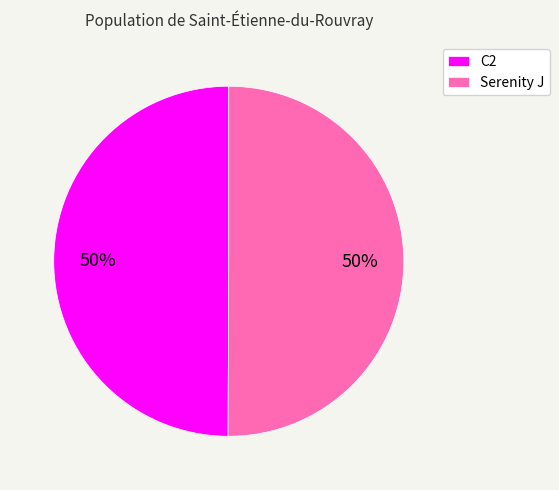

Do Serenity J and C2 together represent more than half of the pie?

Yes